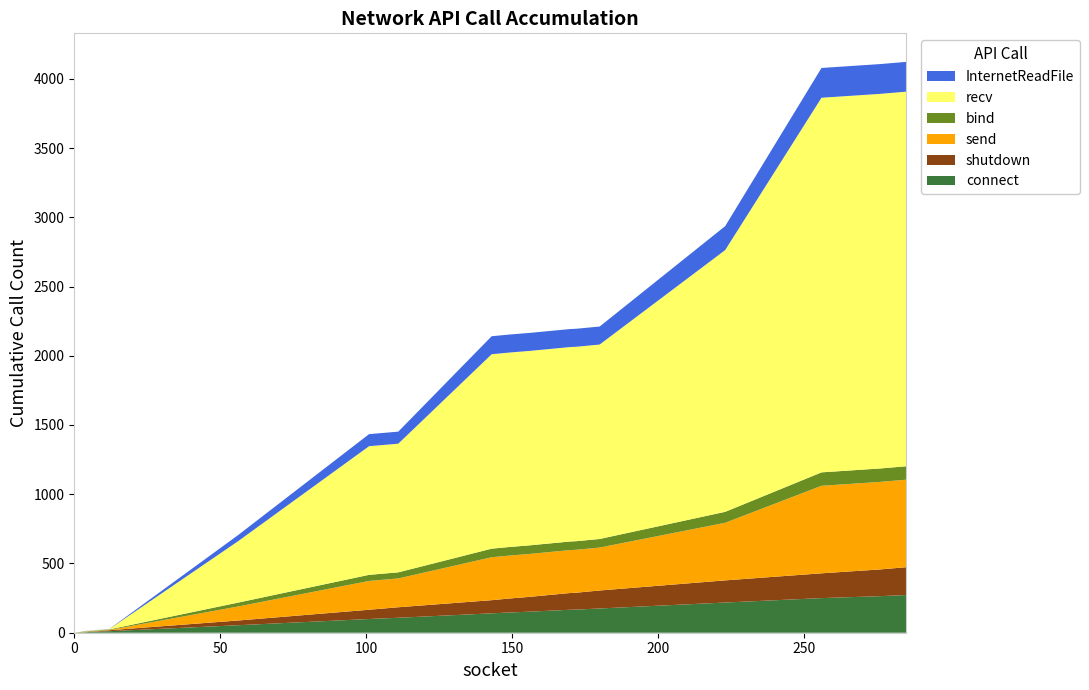

Reading left to right, list all the values displayed in this chart.

connect: 0=0	4=4	12=11	56=54	101=99	111=108	143=140	149=146	156=152	162=158	170=166	172=167	180=175	223=218	256=250	276=264	285=272
shutdown: 0=0	4=0	12=7	56=34	101=67	111=76	143=95	149=101	156=107	162=113	170=121	172=122	180=130	223=160	256=179	276=193	285=201
send: 0=0	4=2	12=2	56=101	101=208	111=208	143=310	149=310	156=310	162=310	170=310	172=310	180=310	223=416	256=632	276=632	285=632
bind: 0=0	4=4	12=4	56=28	101=44	111=44	143=62	149=62	156=62	162=62	170=62	172=62	180=62	223=79	256=97	276=97	285=97
recv: 0=0	4=2	12=2	56=442	101=929	111=929	143=1404	149=1404	156=1404	162=1404	170=1404	172=1404	180=1404	223=1890	256=2705	276=2705	285=2705
InternetReadFile: 0=0	4=1	12=1	56=44	101=87	111=87	143=130	149=130	156=130	162=130	170=130	172=130	180=130	223=173	256=215	276=215	285=215